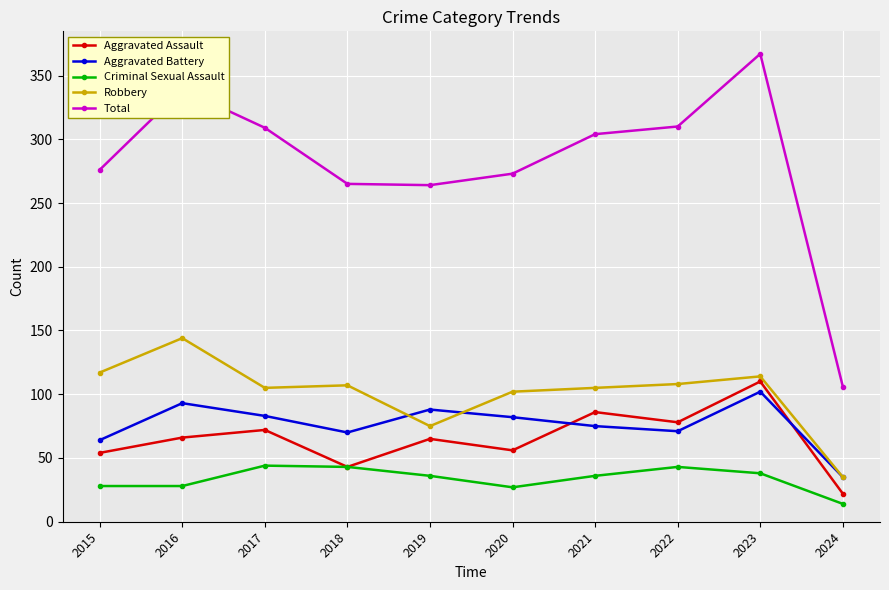

Between 2021 and 2024, which series saw the biggest shift?

Total